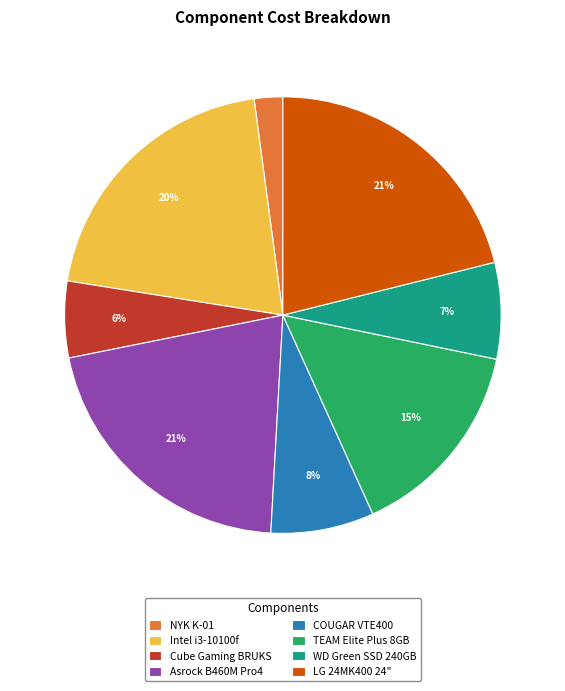

To the nearest percent, what is the difference between the largest and smallest slice percentages?

19%